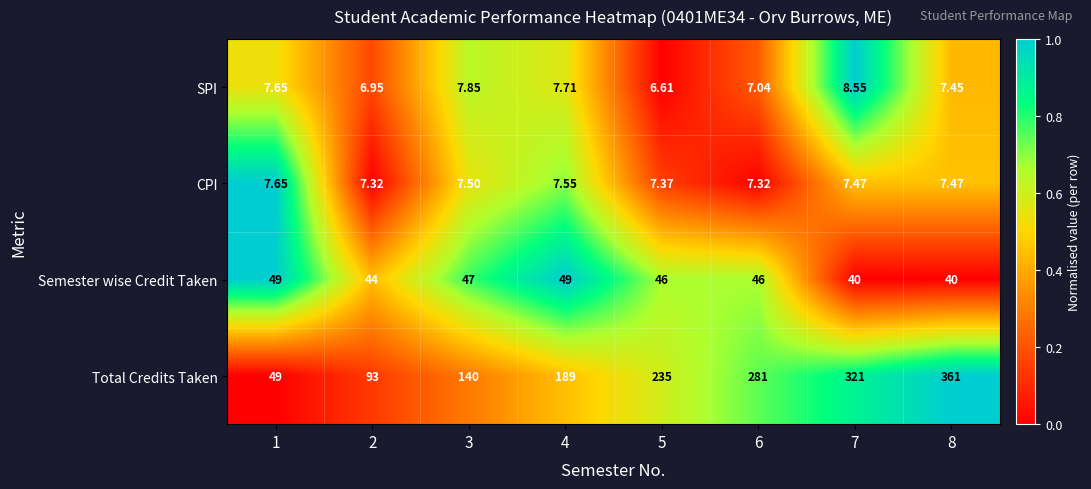

At which category does the chart reach its minimum across all series?

5